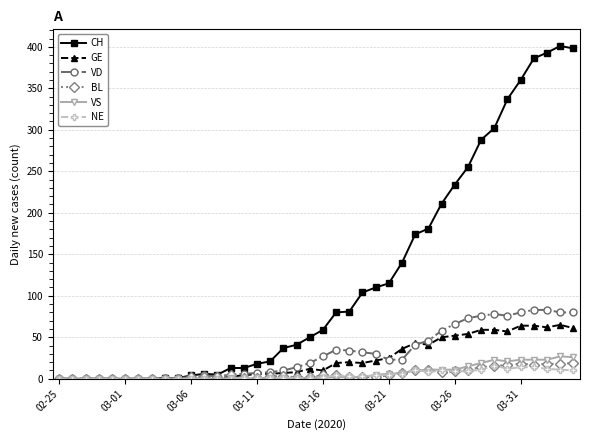

Which series has the largest range (max minus min)?

CH